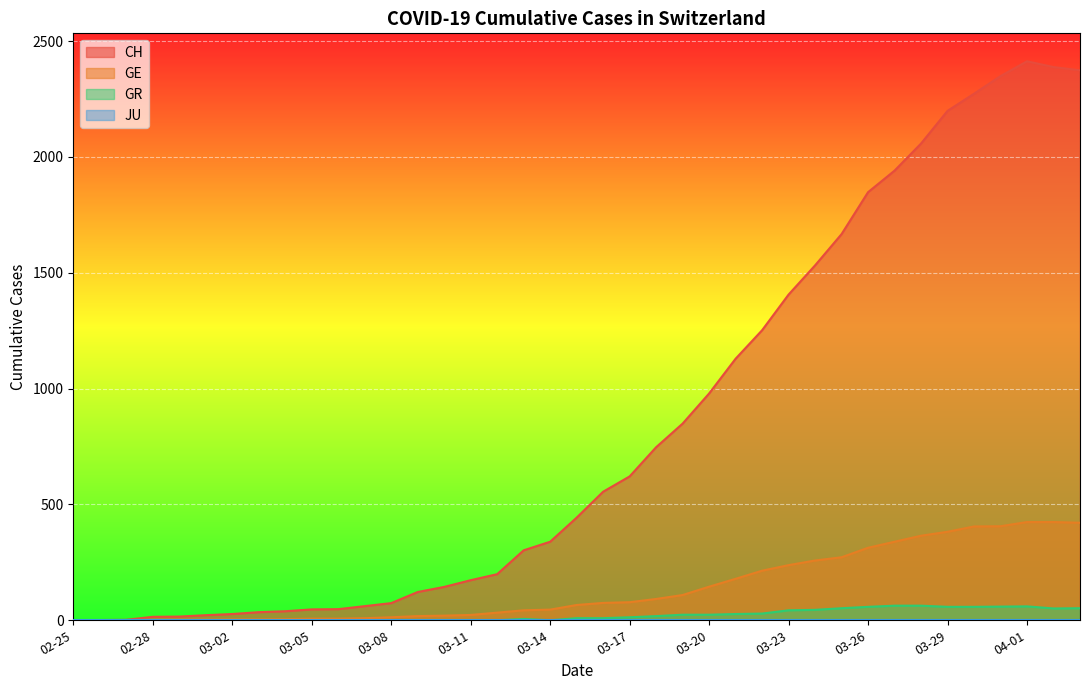

How many lines are shown in the chart?

4